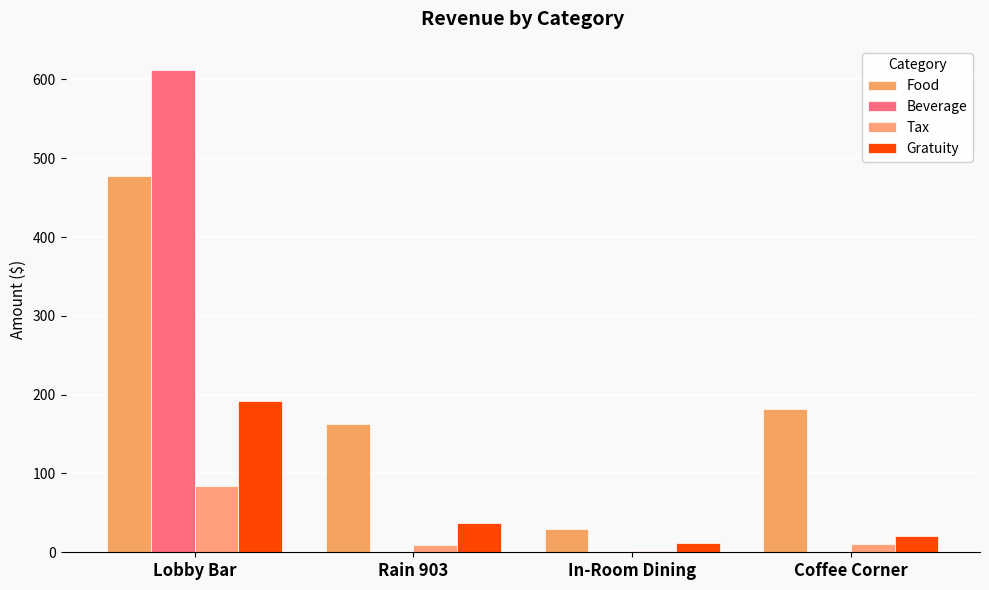

How many groups of bars are there?

4